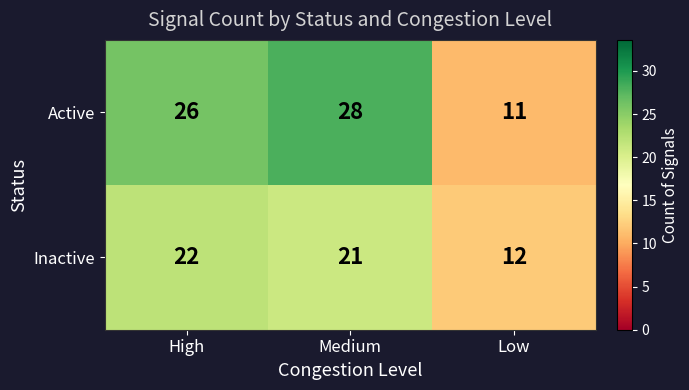

Reading left to right, transcribe all the data shown in this chart.

Active: High=26	Medium=28	Low=11
Inactive: High=22	Medium=21	Low=12